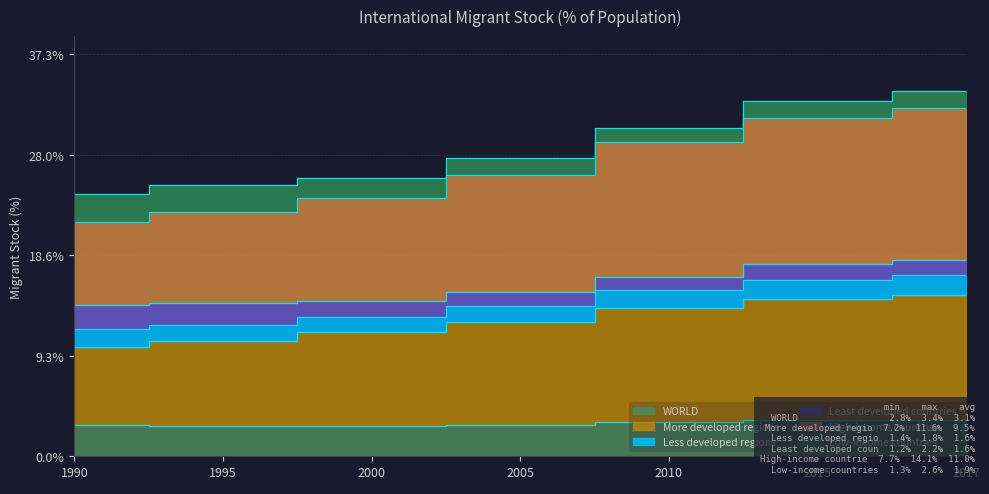

What is the maximum value for WORLD?

3.4